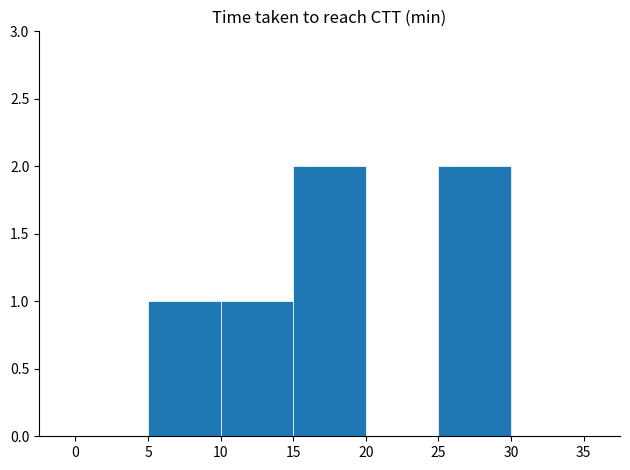

What is the change in value from 5 to 15?

+1